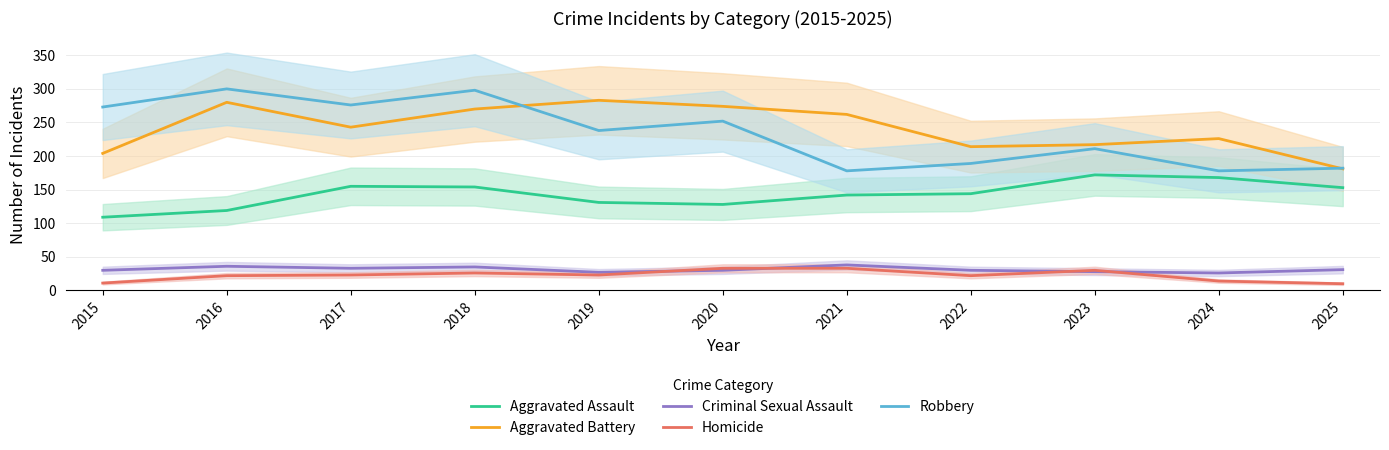

Which series has the widest spread of values?

Robbery